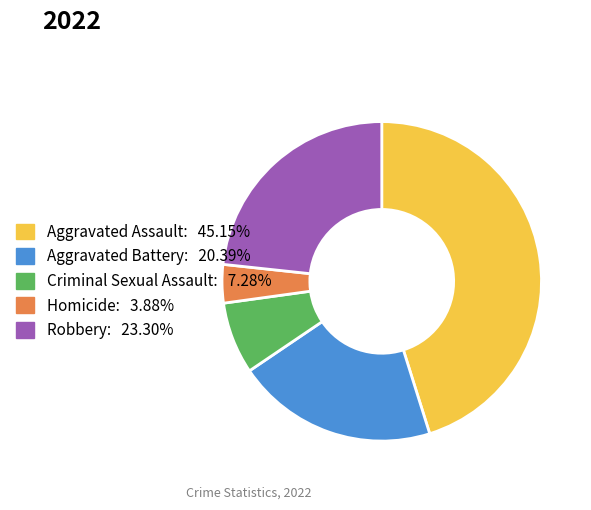

Between Aggravated Assault and Homicide, which is larger?

Aggravated Assault